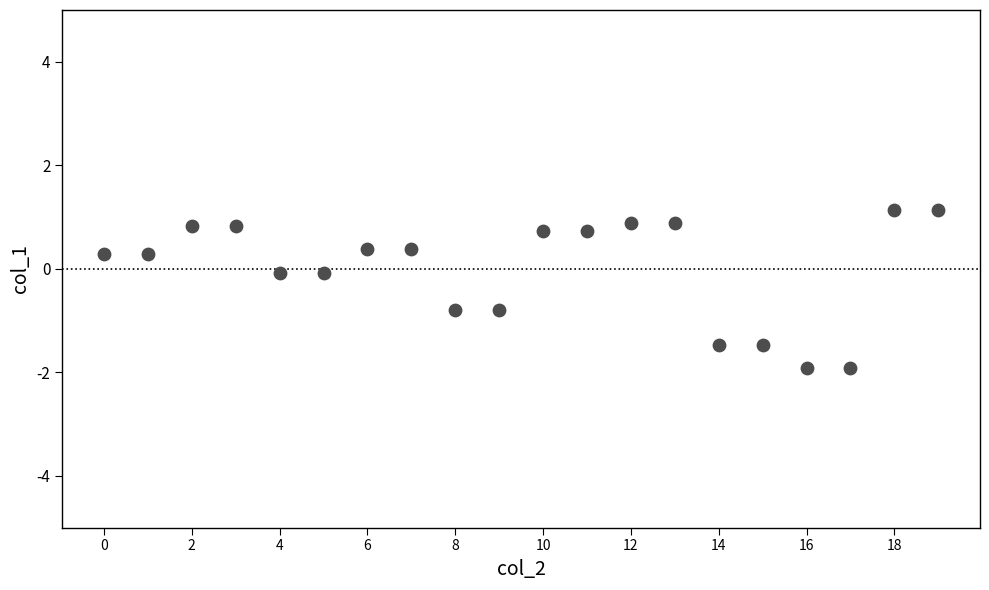

What is the range of Y values (max minus min)?

3.0